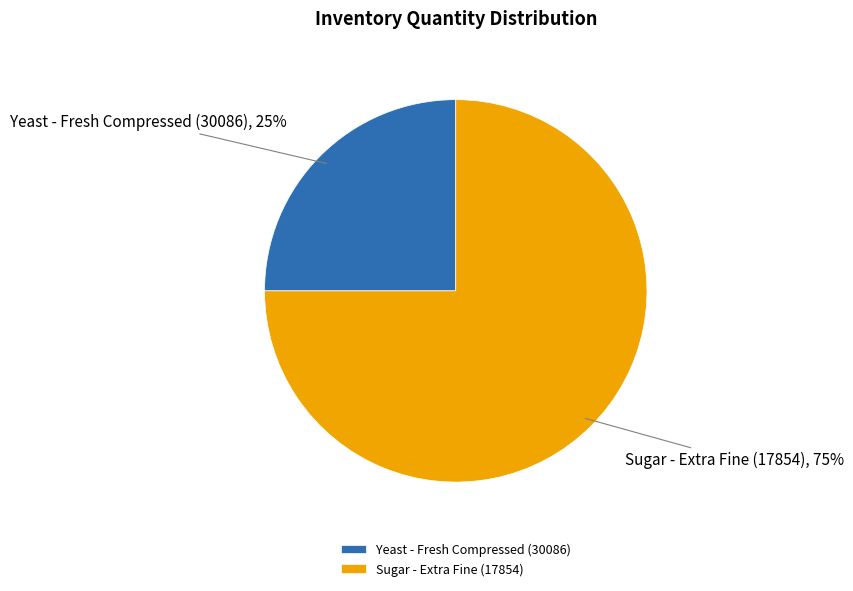

To the nearest percent, what is the difference between the Sugar - Extra Fine (17854) and Yeast - Fresh Compressed (30086) slice percentages?

50%